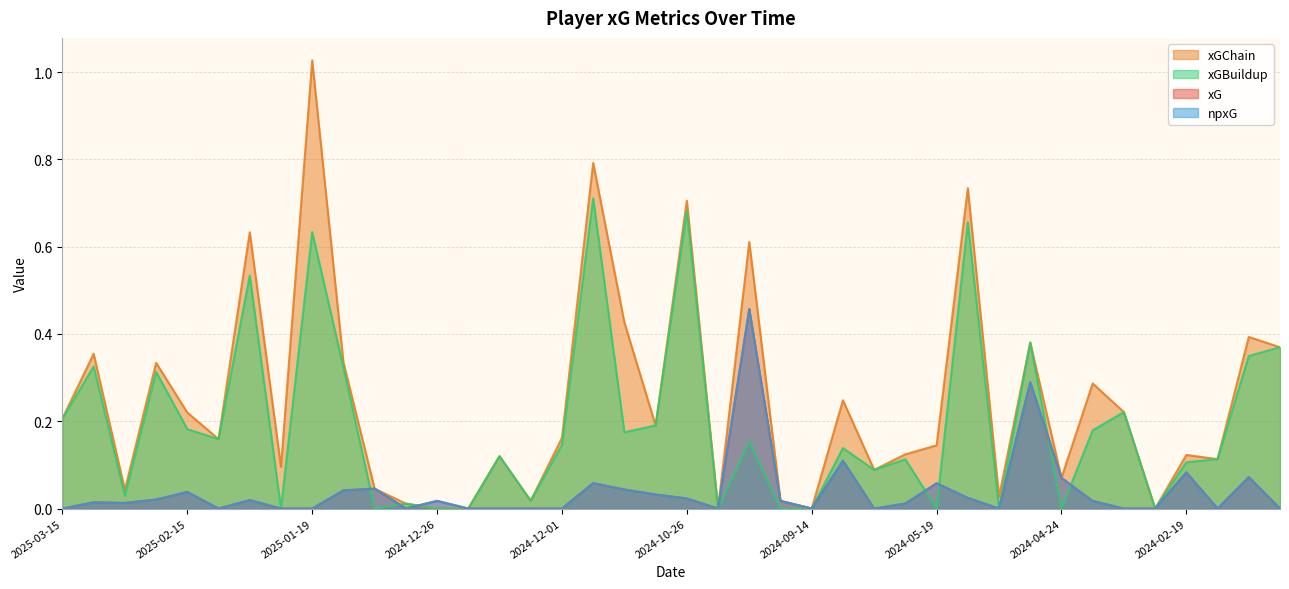

At which category is the sum across all series the highest?

2024-10-05